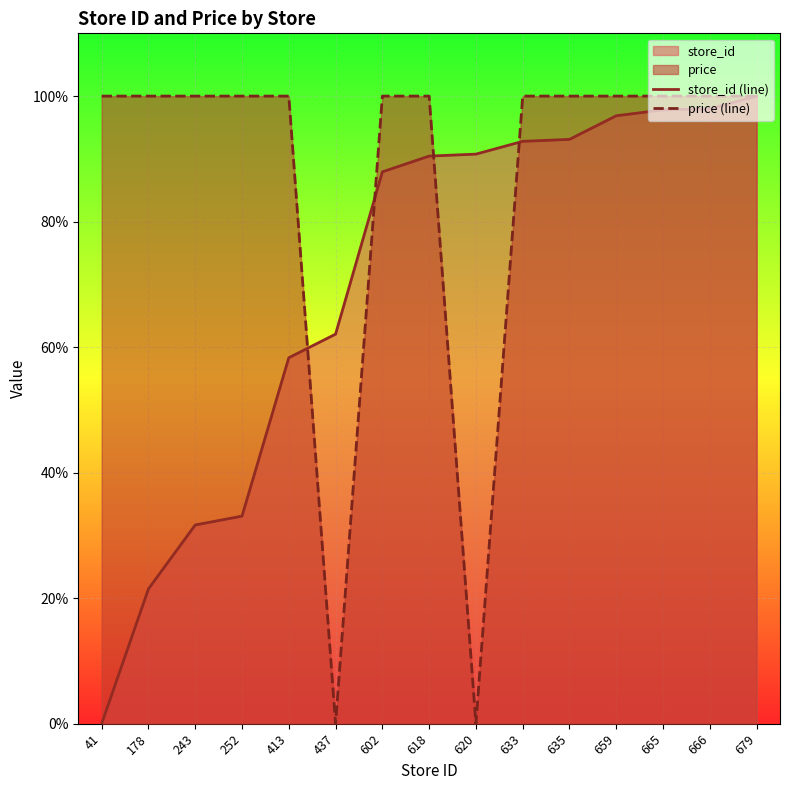

What is the difference between the highest and lowest values at 413?

41.7